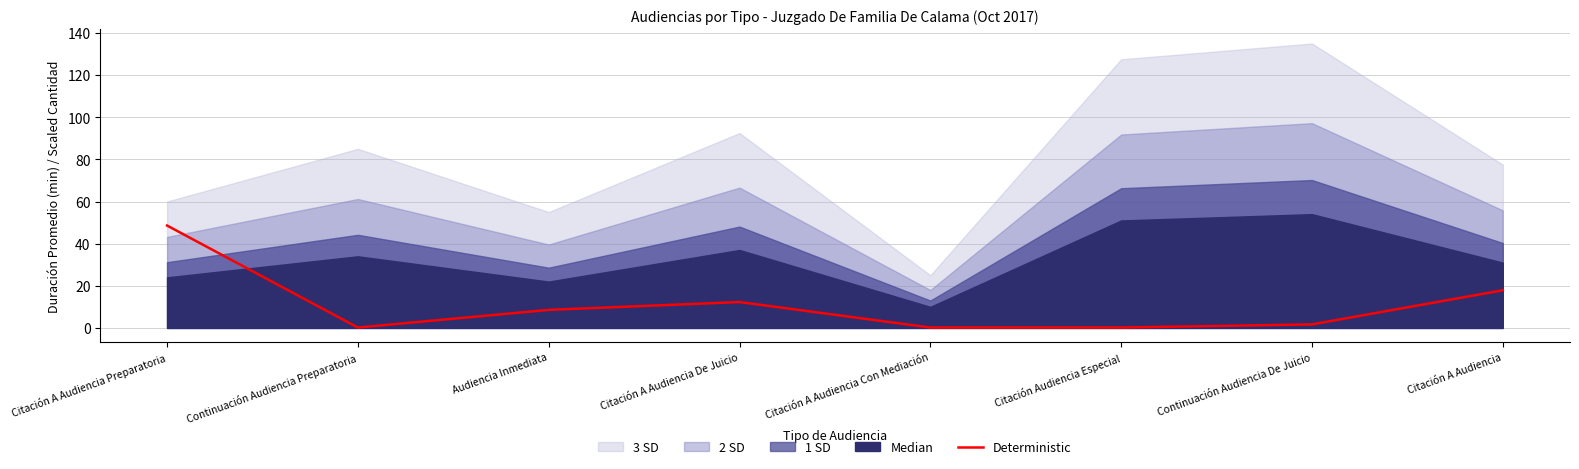

Reading left to right, transcribe all the data shown in this chart.

Citación A Audiencia Preparatoria=48.6	Continuación Audiencia Preparatoria=0.2	Audiencia Inmediata=8.6	Citación A Audiencia De Juicio=12.3	Citación A Audiencia Con Mediación=0.2	Citación Audiencia Especial=0.2	Continuación Audiencia De Juicio=1.7	Citación A Audiencia=17.9